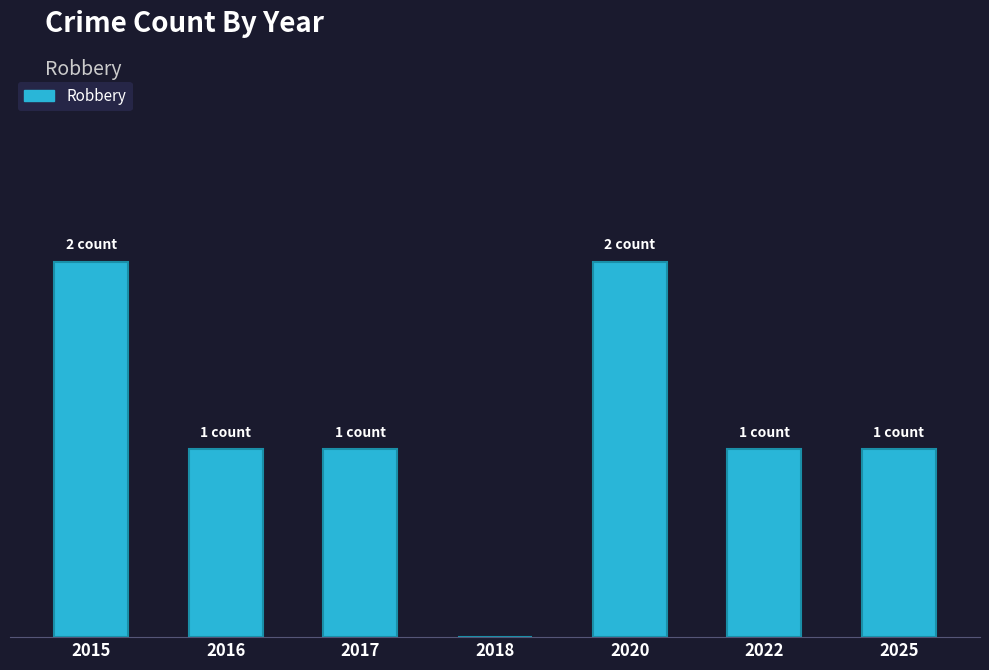

Are the bars horizontal?

No